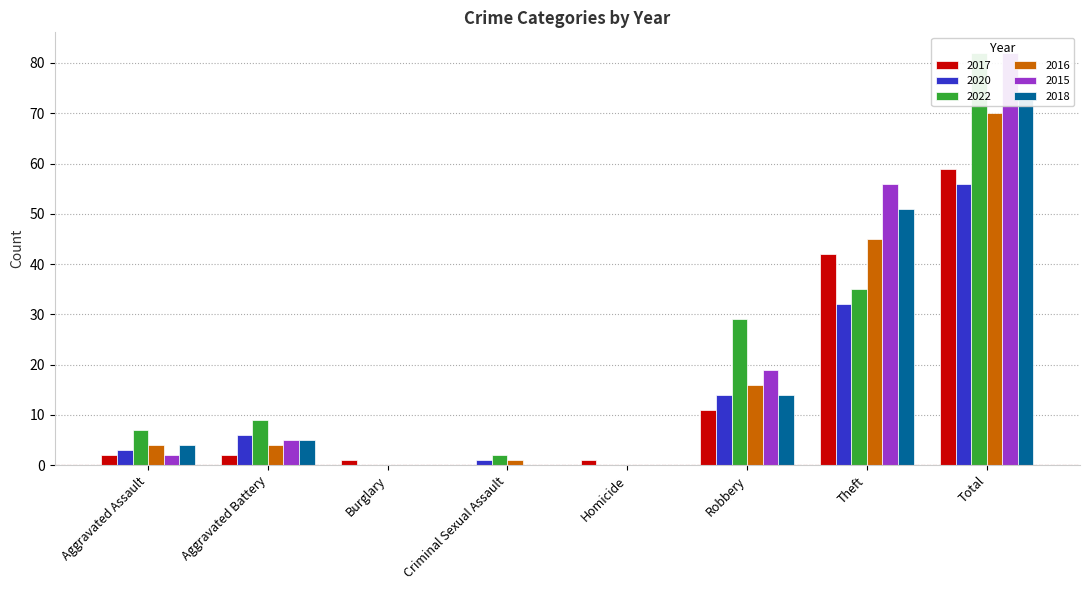

Reading left to right, extract all data points from this chart.

2017: Aggravated Assault=2	Aggravated Battery=2	Burglary=1	Criminal Sexual Assault=0	Homicide=1	Robbery=11	Theft=42	Total=59
2020: Aggravated Assault=3	Aggravated Battery=6	Burglary=0	Criminal Sexual Assault=1	Homicide=0	Robbery=14	Theft=32	Total=56
2022: Aggravated Assault=7	Aggravated Battery=9	Burglary=0	Criminal Sexual Assault=2	Homicide=0	Robbery=29	Theft=35	Total=82
2016: Aggravated Assault=4	Aggravated Battery=4	Burglary=0	Criminal Sexual Assault=1	Homicide=0	Robbery=16	Theft=45	Total=70
2015: Aggravated Assault=2	Aggravated Battery=5	Burglary=0	Criminal Sexual Assault=0	Homicide=0	Robbery=19	Theft=56	Total=82
2018: Aggravated Assault=4	Aggravated Battery=5	Burglary=0	Criminal Sexual Assault=0	Homicide=0	Robbery=14	Theft=51	Total=74